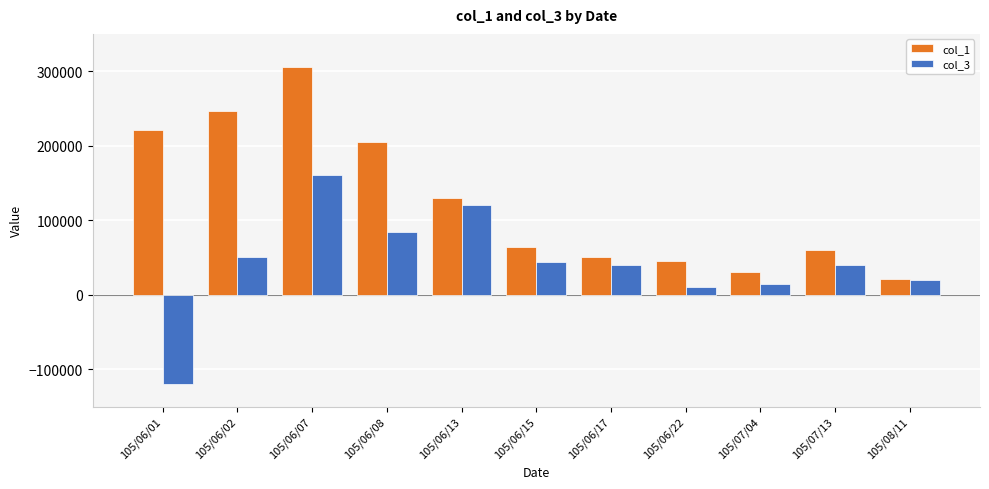

What is the sum of the col_1 values at 105/06/22 and 105/07/04?

76000